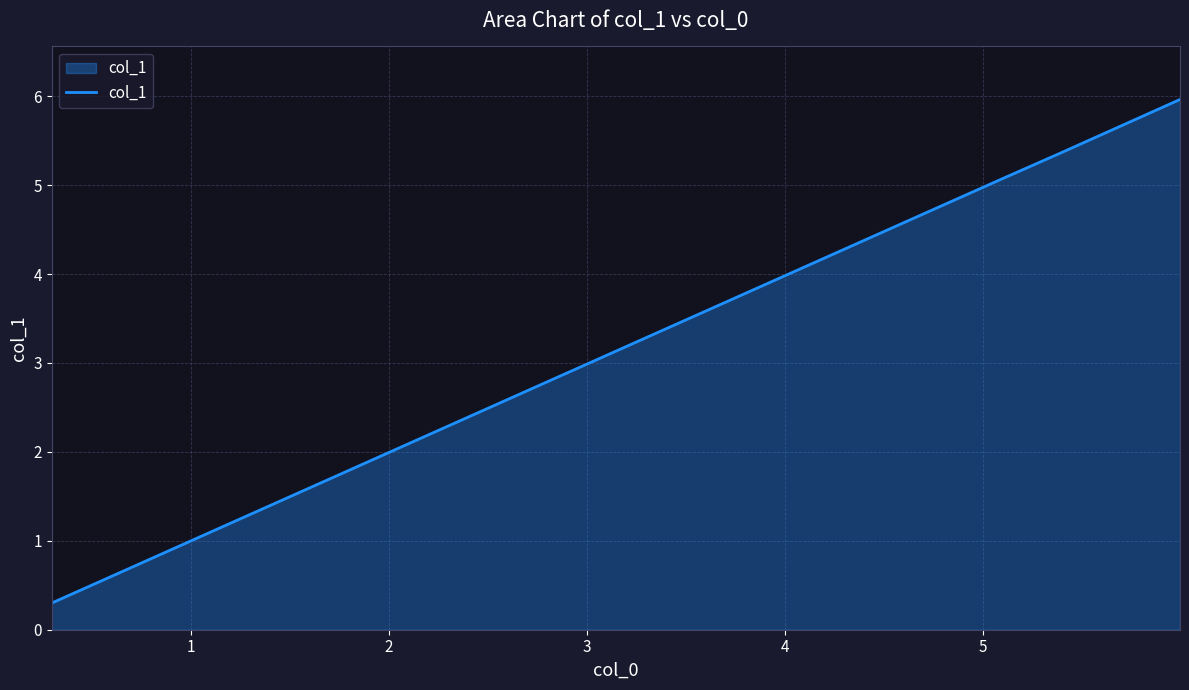

What is the minimum value shown in the chart?

0.3